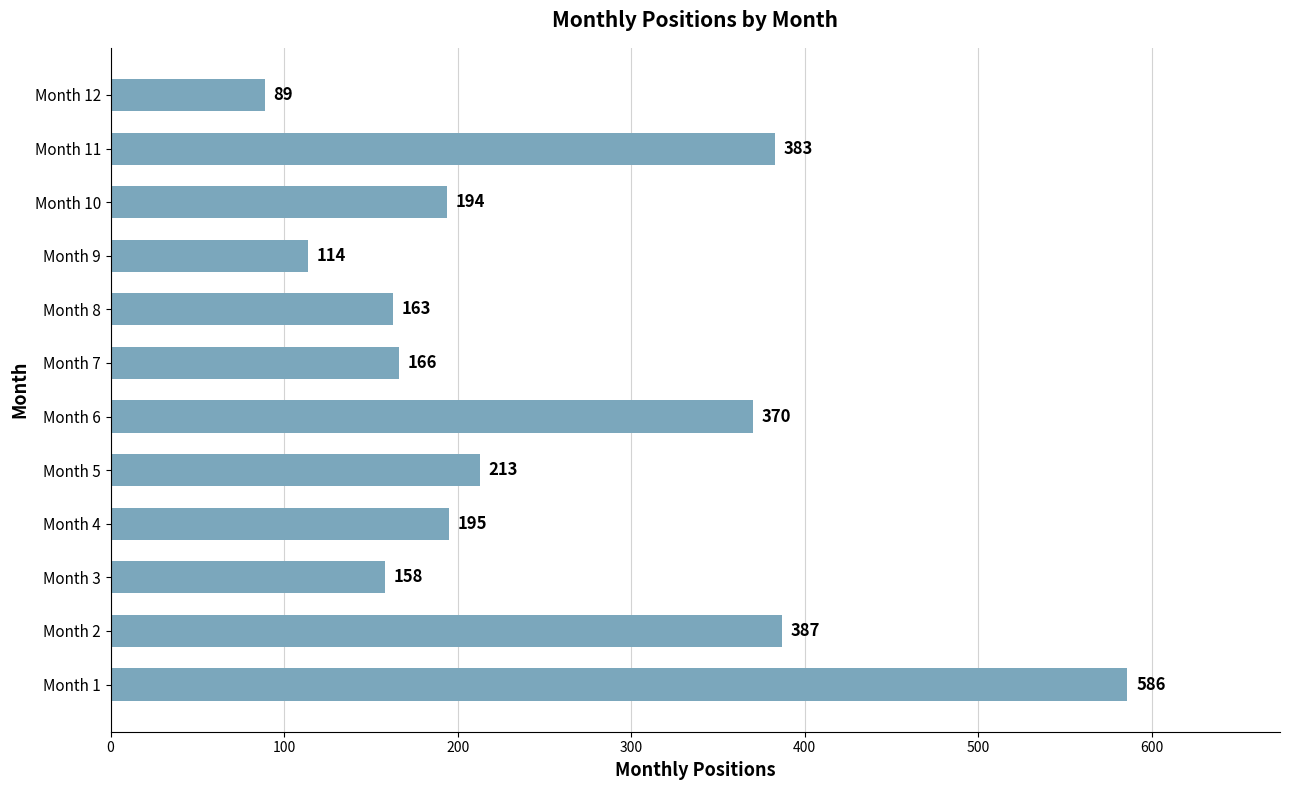

What value does the data have at Month 2, to the nearest 10?

390